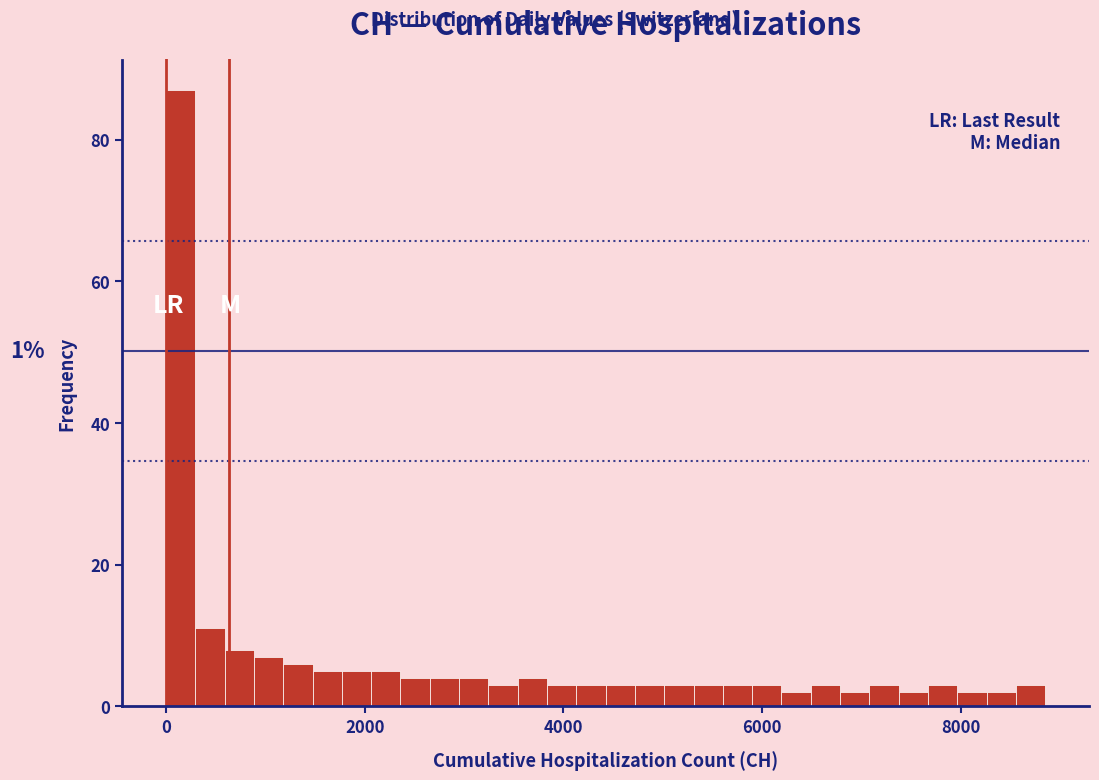

Around what value on the x-axis is the tallest bar? Give the approximate position of its centre, as read against the axis.

200